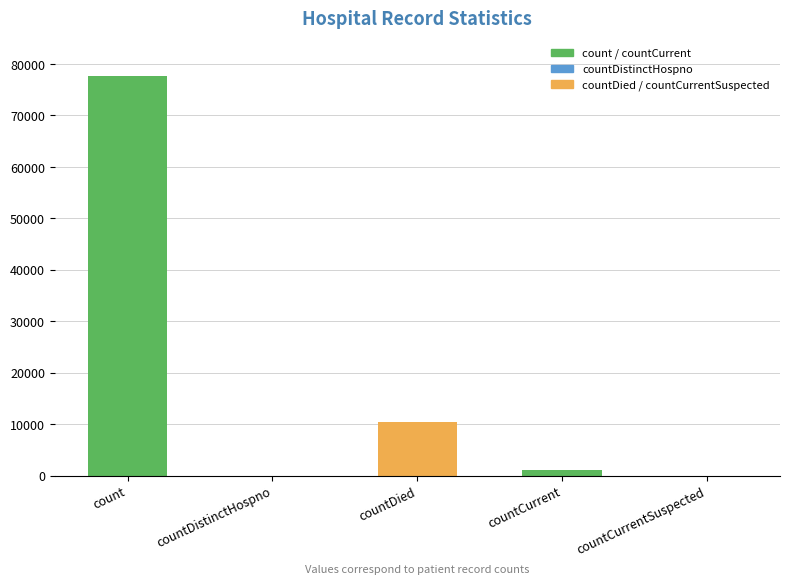

True or false: the data shows -37488 at countCurrentSuspected.

False